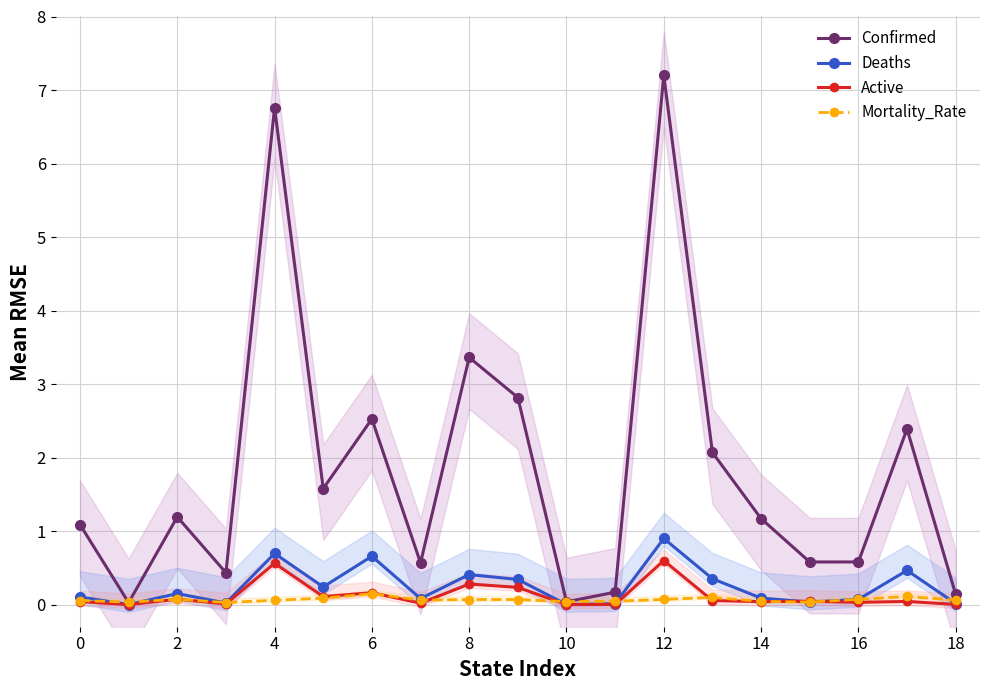

What is the average value of the Confirmed series?

1.8